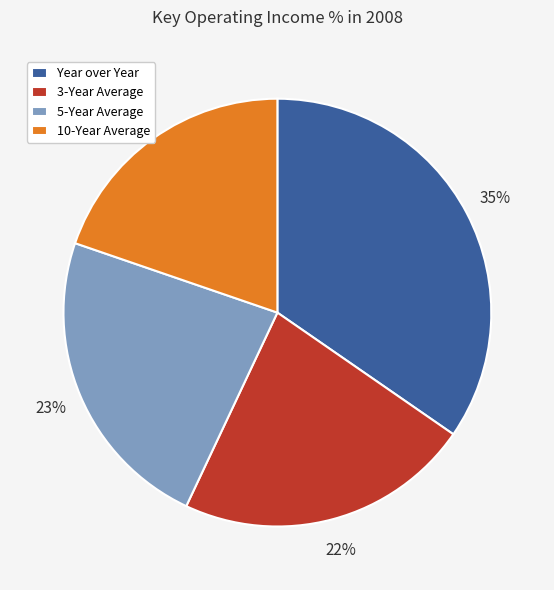

Which slice is the largest?

Year over Year